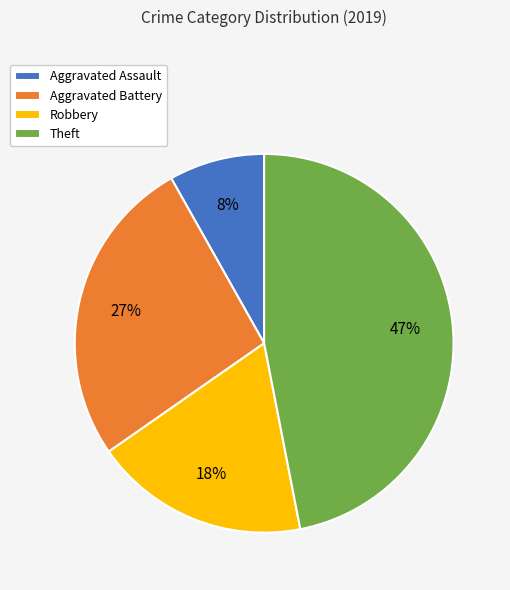

Rank the categories by value from lowest to highest.

Aggravated Assault, Robbery, Aggravated Battery, Theft